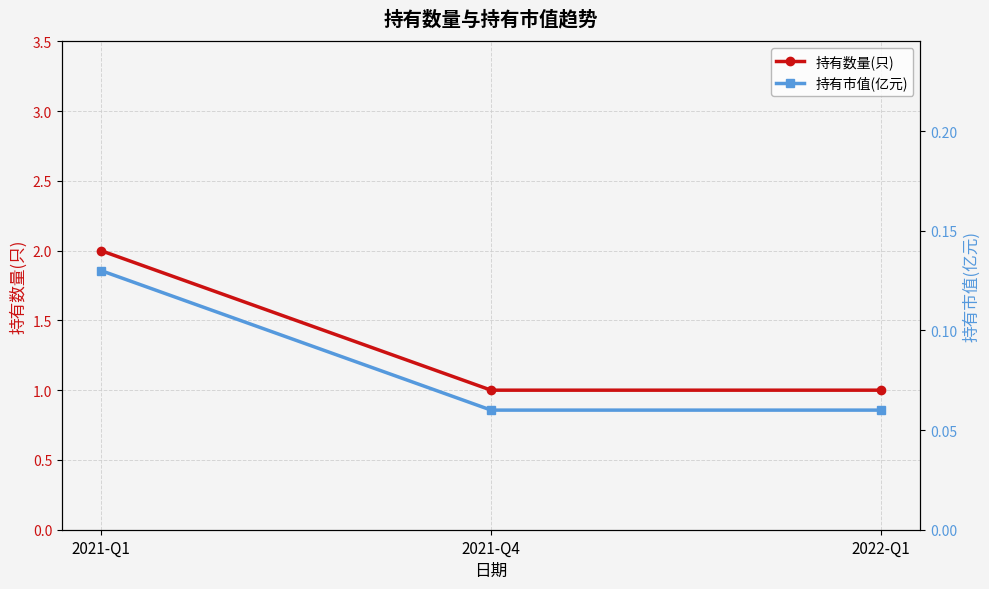

Which series has the widest spread of values?

持有数量(只)